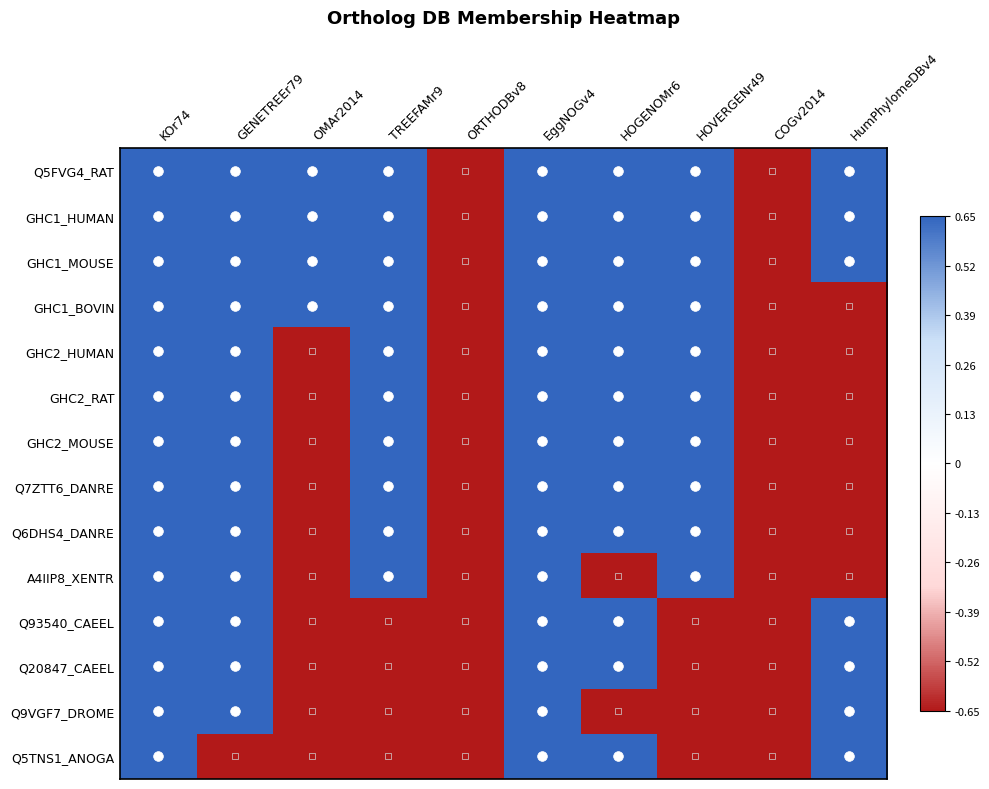

What is the greatest value displayed?

0.7